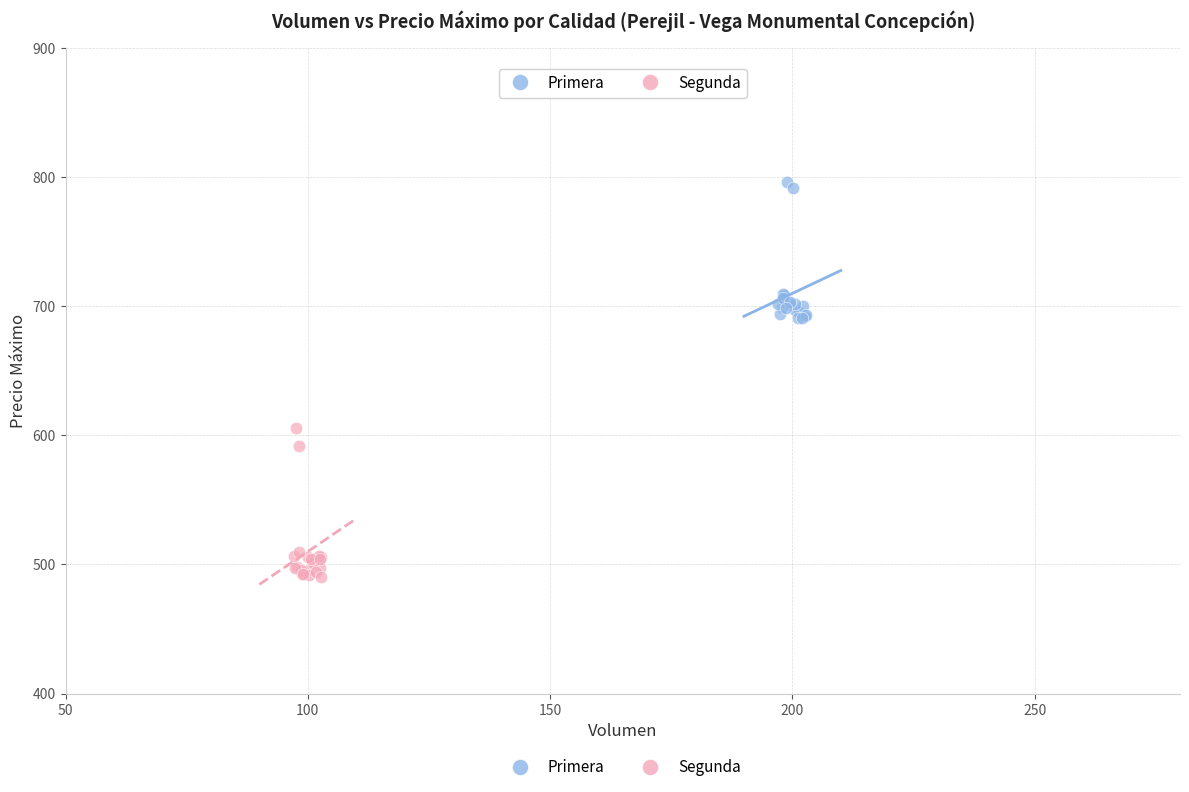

What are all the series names shown in the legend?

Primera, Segunda